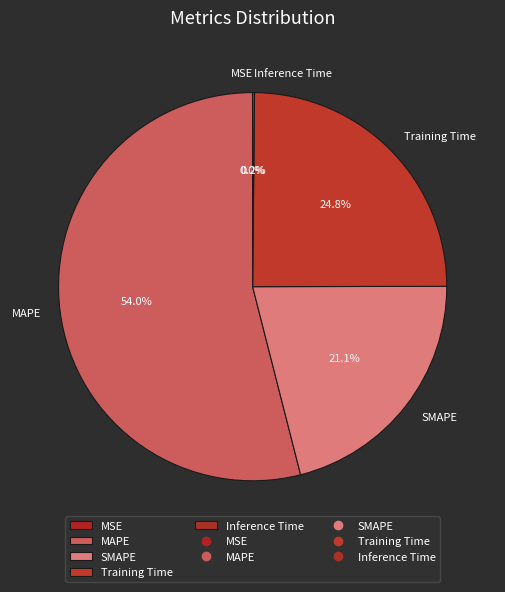

Is SMAPE the majority of the pie?

No